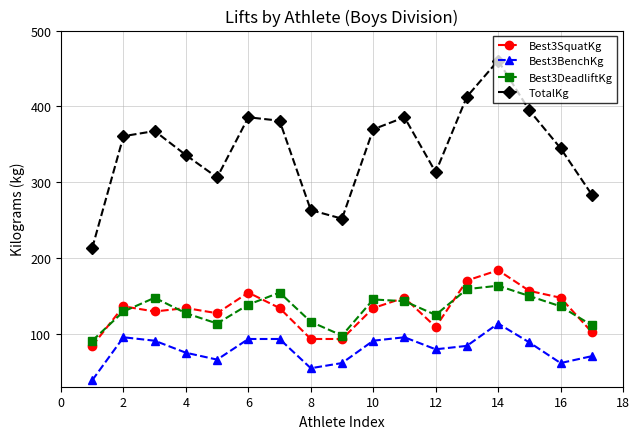

True or false: Best3SquatKg has more than 0 interior local peaks.

True